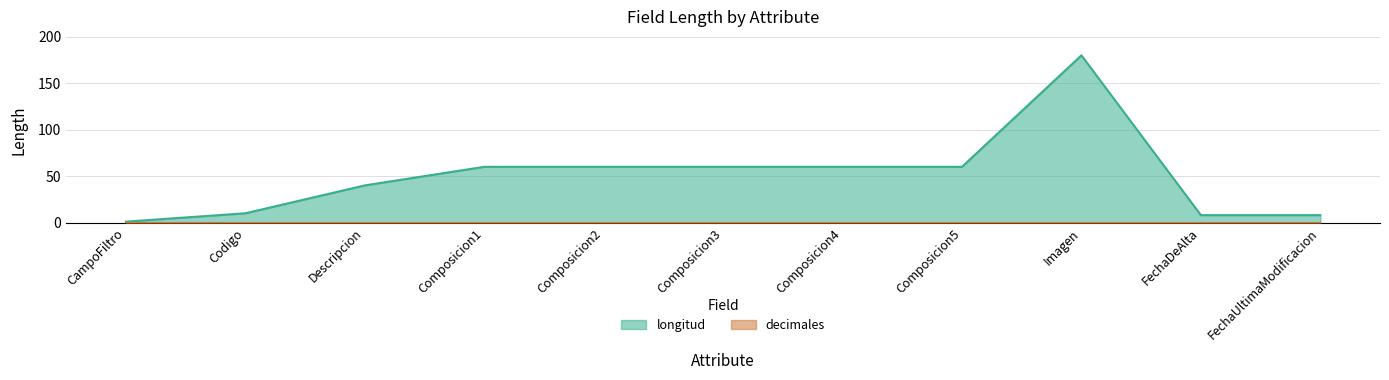

What is the label of the 6th point from the left?

Composicion3